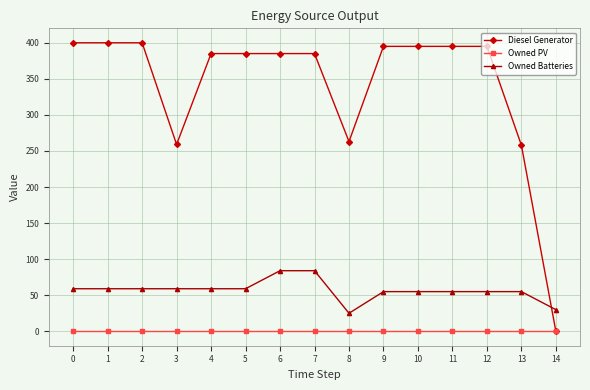

After their last crossing, which series has the higher values: Diesel Generator or Owned Batteries?

Owned Batteries